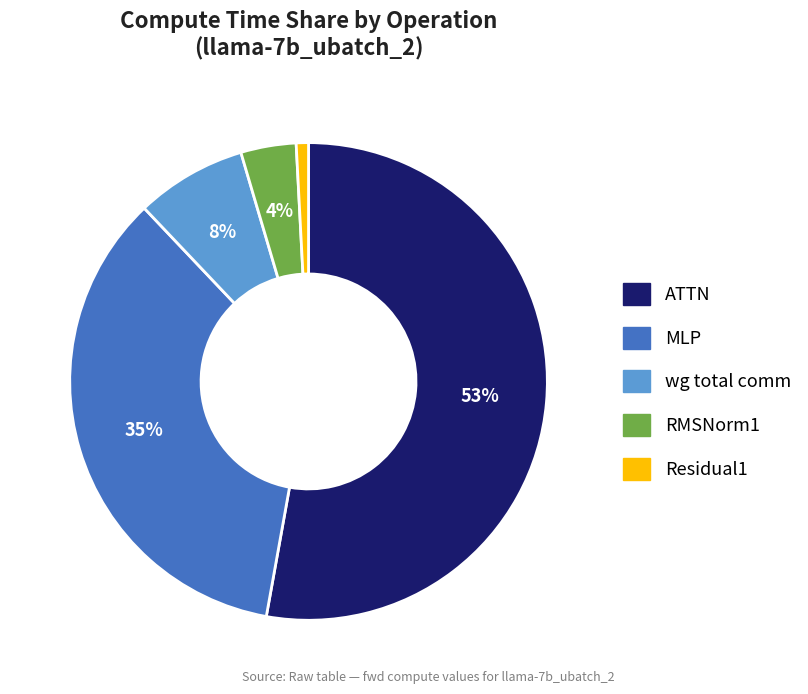

Does ATTN represent more than half of the total?

Yes